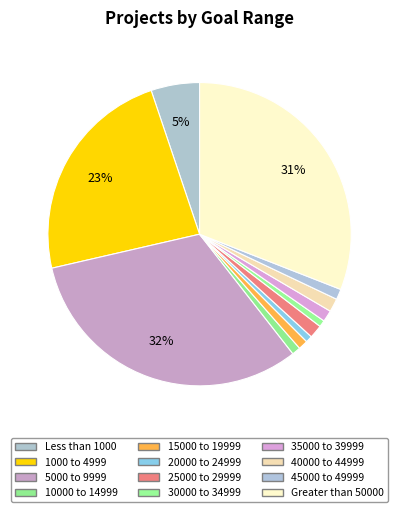

What portion of the pie excludes 15000 to 19999?

99.0%